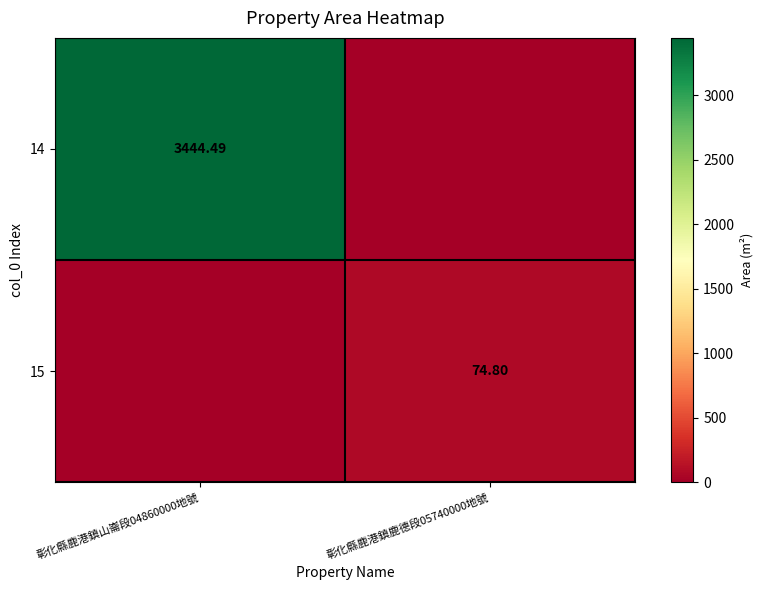

What is the total value across all series at 彰化縣鹿港鎮鹿德段05740000地號?

74.8